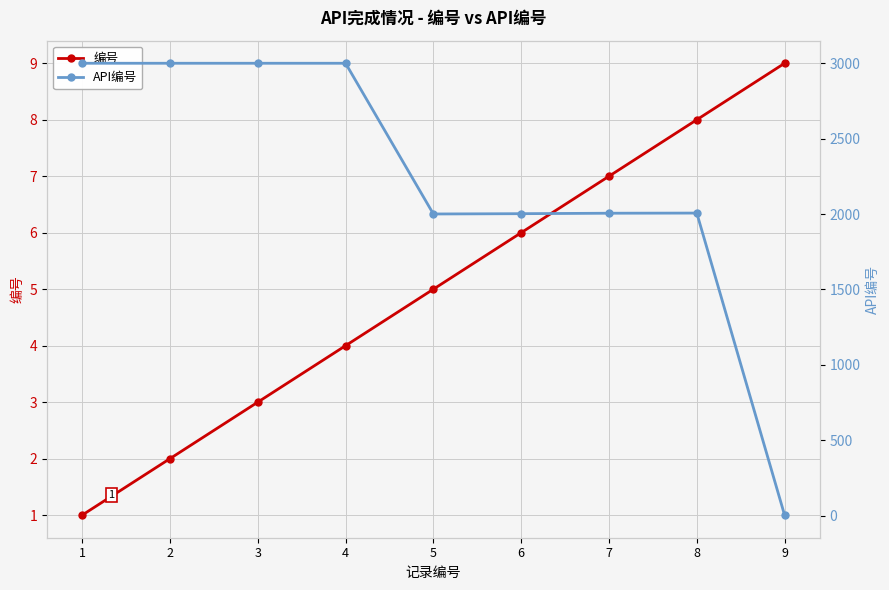

What is the total value across all series at 2?

3003